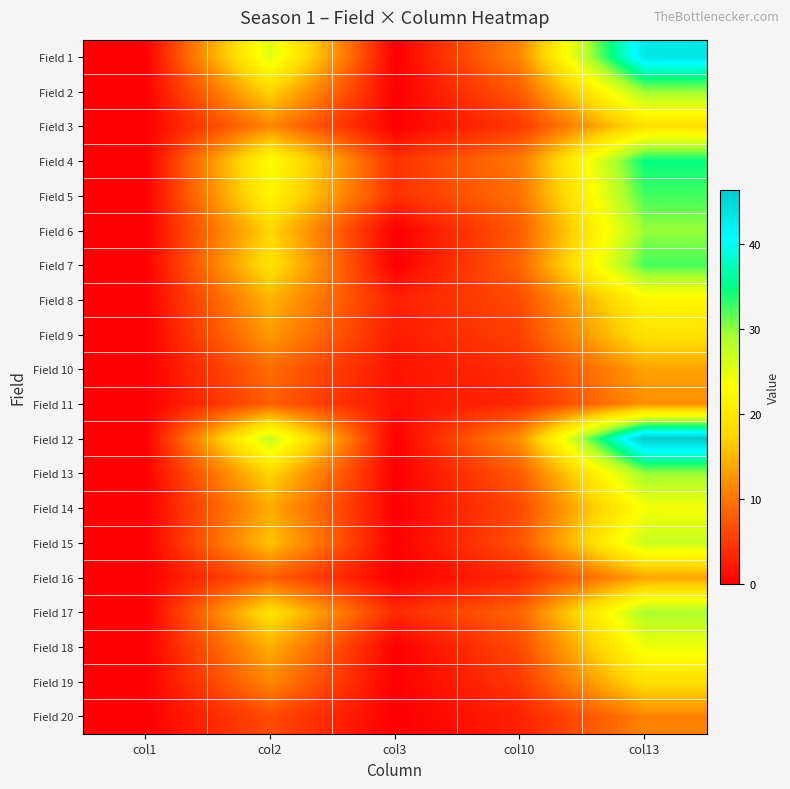

At which category is the sum across all series the highest?

col13